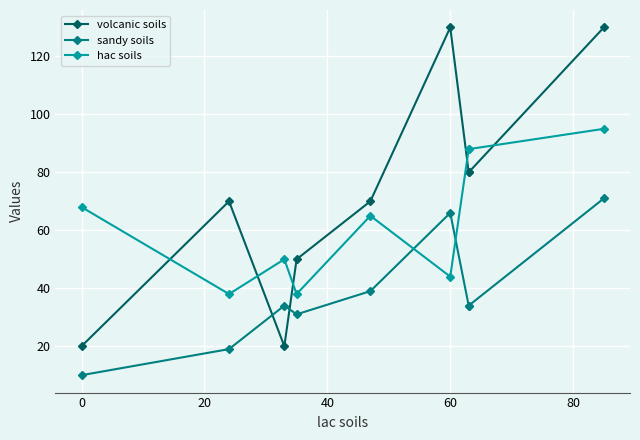

What is the difference between the second highest and second lowest values in the hac soils series?

50